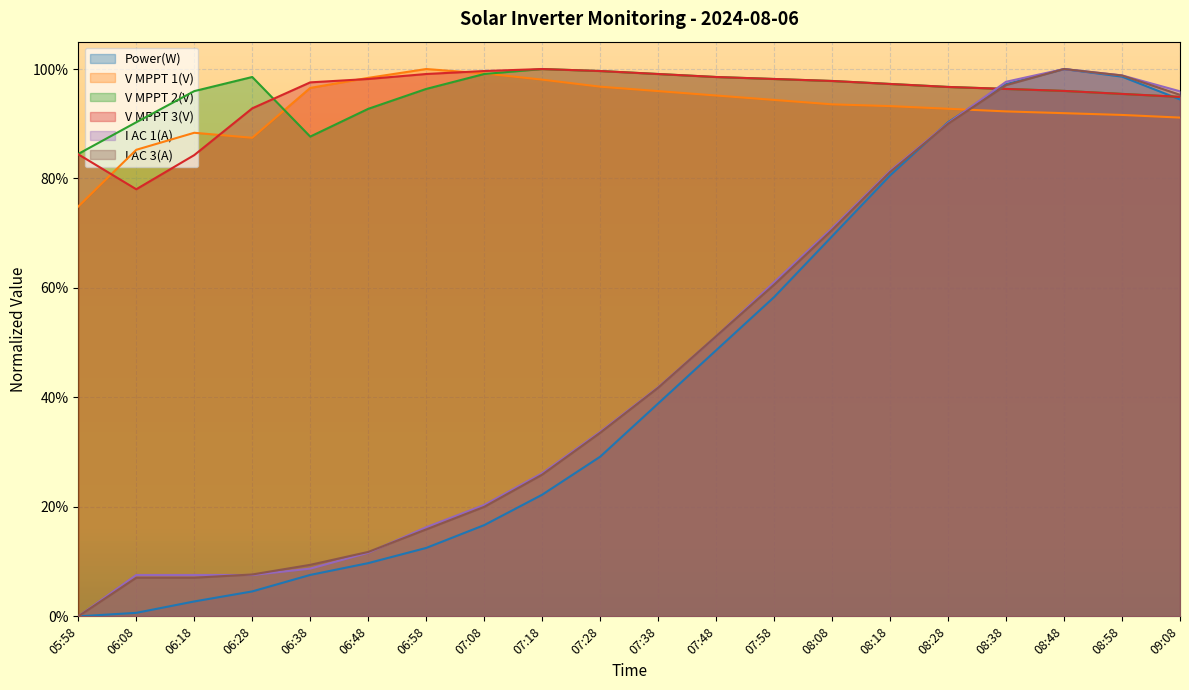

True or false: V MPPT 3(V) has a value of 1.0 at 08:48.

True